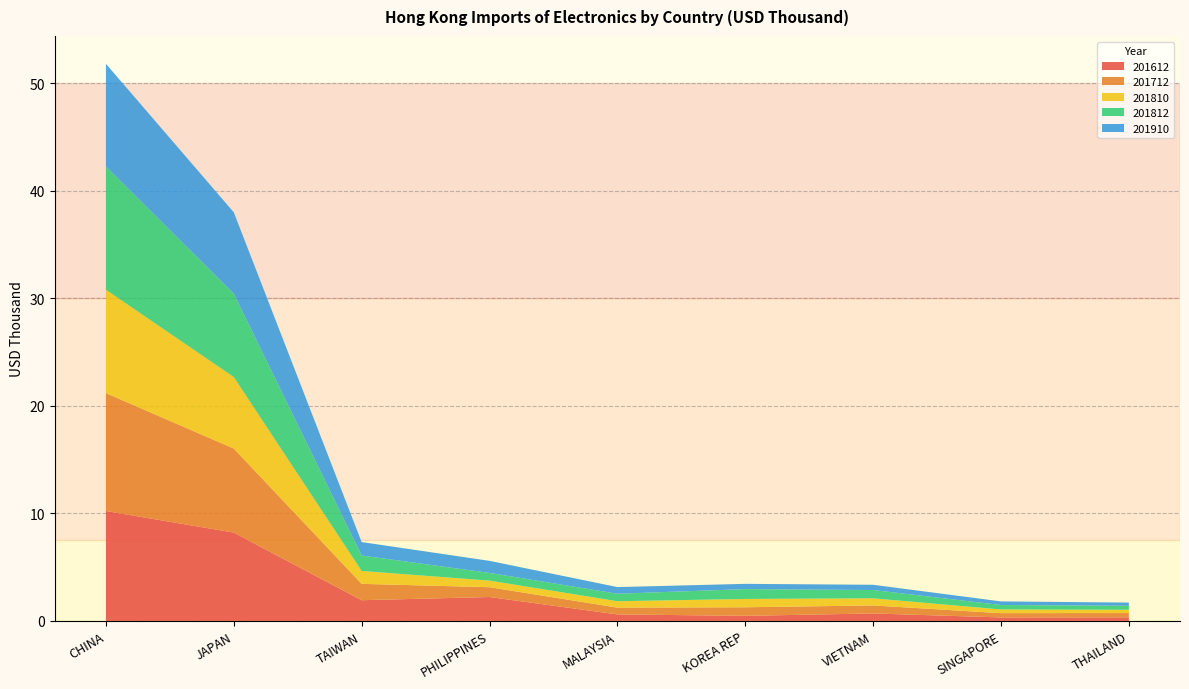

Reading left to right, extract all data points from this chart.

201612: CHINA=10220773.3	JAPAN=8215975.3	TAIWAN=1928627.7	PHILIPPINES=2225624.1	MALAYSIA=608844.9	KOREA REP=476422.3	VIETNAM=697487.7	SINGAPORE=327570.0	THAILAND=337848.2
201712: CHINA=10956417.2	JAPAN=7807350.0	TAIWAN=1520878.8	PHILIPPINES=912123.9	MALAYSIA=632989.6	KOREA REP=796109.2	VIETNAM=745368.2	SINGAPORE=397040.0	THAILAND=397371.3
201810: CHINA=9614273.0	JAPAN=6650807.6	TAIWAN=1197892.1	PHILIPPINES=612701.1	MALAYSIA=591984.5	KOREA REP=773522.1	VIETNAM=661335.7	SINGAPORE=343585.0	THAILAND=306308.4
201812: CHINA=11461160.6	JAPAN=7753109.2	TAIWAN=1436306.7	PHILIPPINES=716579.2	MALAYSIA=696652.7	KOREA REP=914331.1	VIETNAM=770656.0	SINGAPORE=413728.1	THAILAND=370794.9
201910: CHINA=9540785.6	JAPAN=7560197.6	TAIWAN=1249434.1	PHILIPPINES=1120885.2	MALAYSIA=618351.3	KOREA REP=488838.8	VIETNAM=488146.5	SINGAPORE=335885.0	THAILAND=294584.6